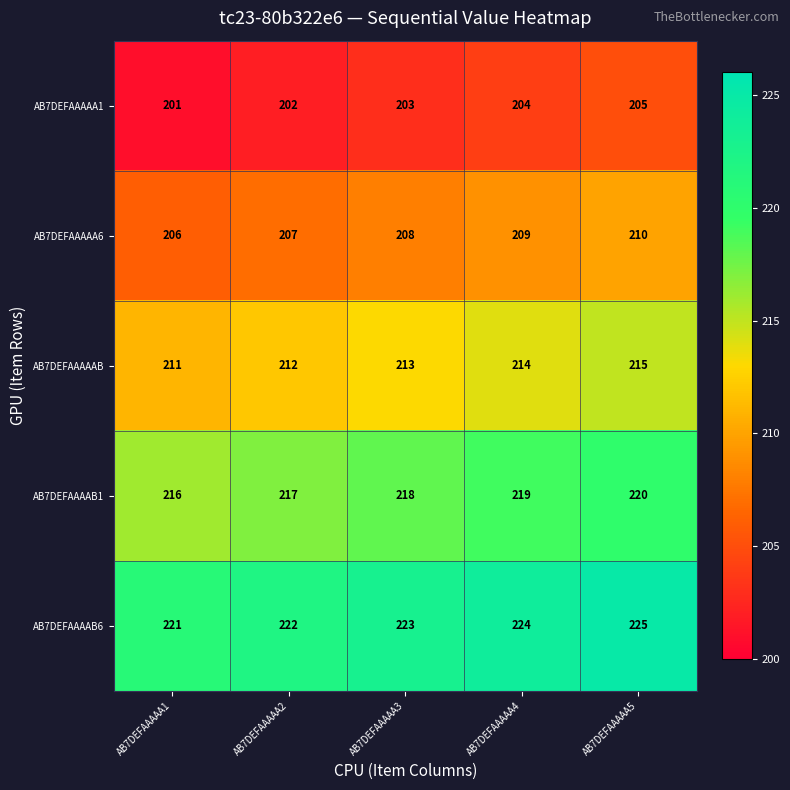

How many categories are shown in the chart?

5